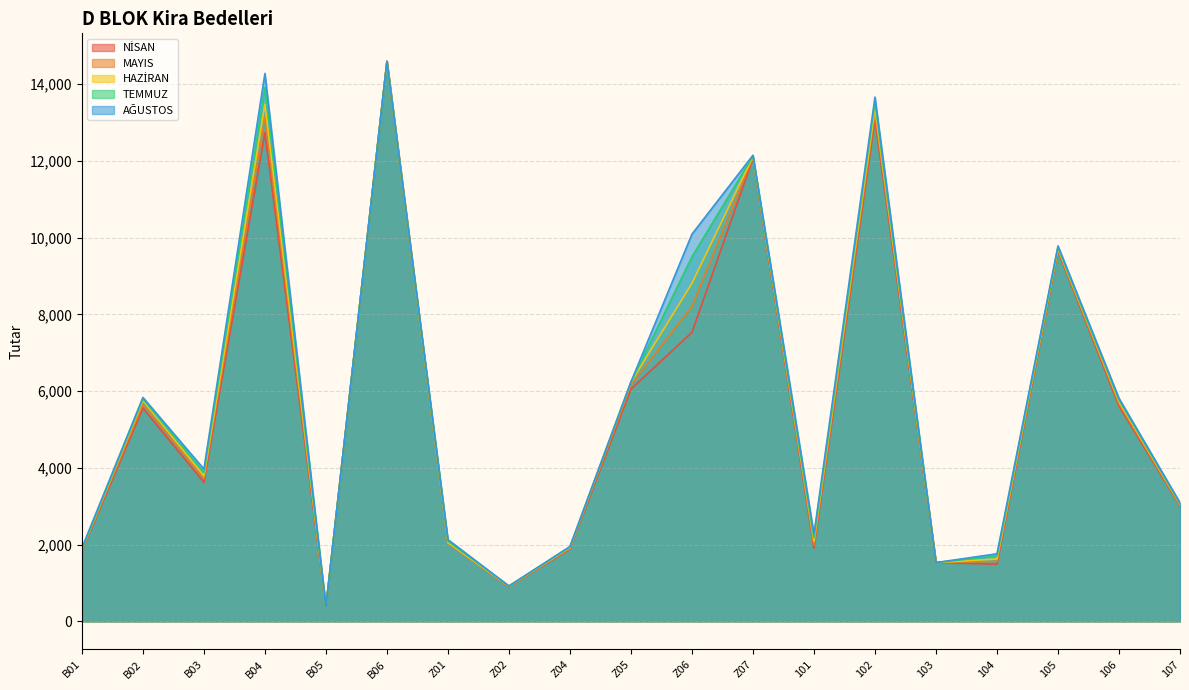

What is the minimum value for TEMMUZ?

381